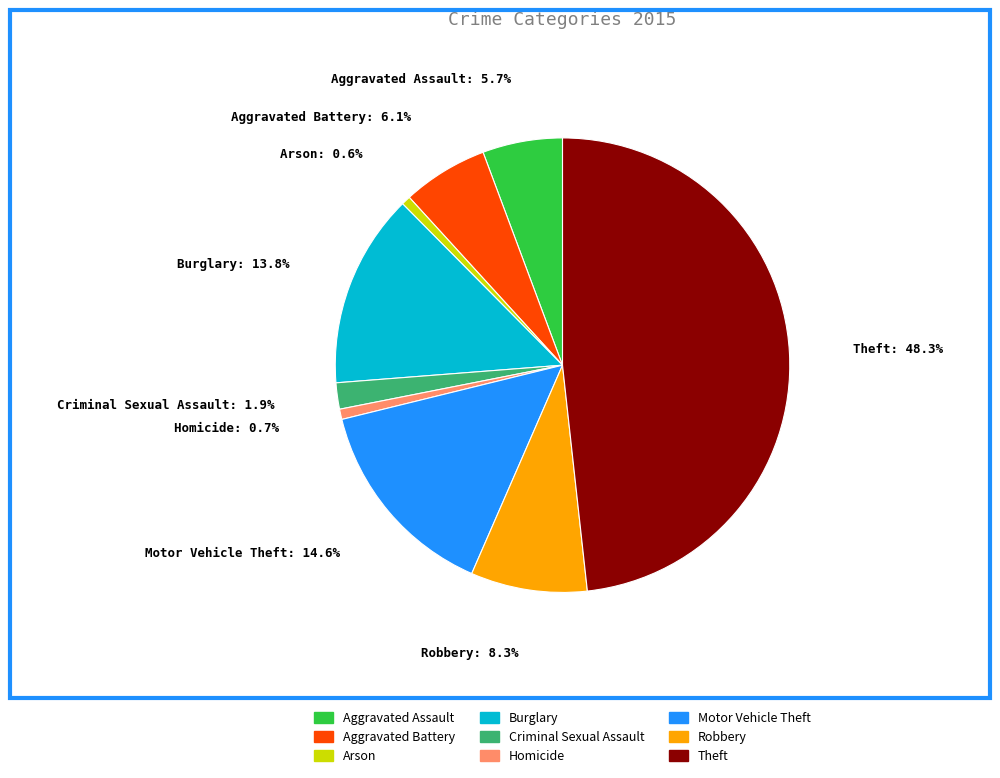

Count the number of slices in the pie.

9